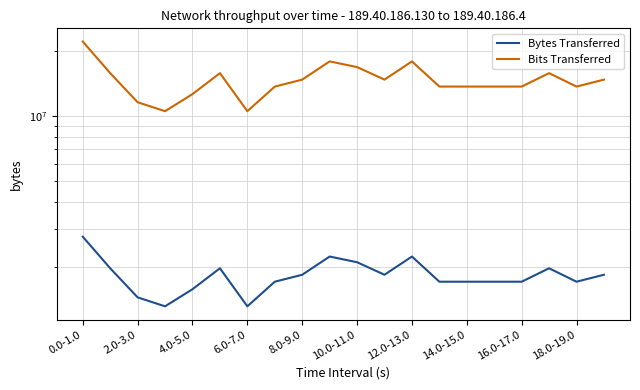

Is it true that Bits Transferred equals 13631488 at 13?

True